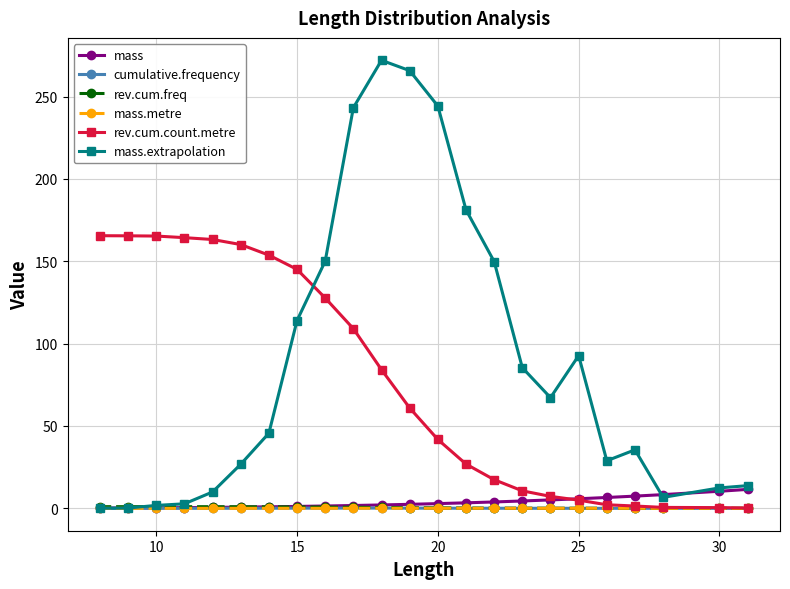

Count the number of categories in the chart.

23